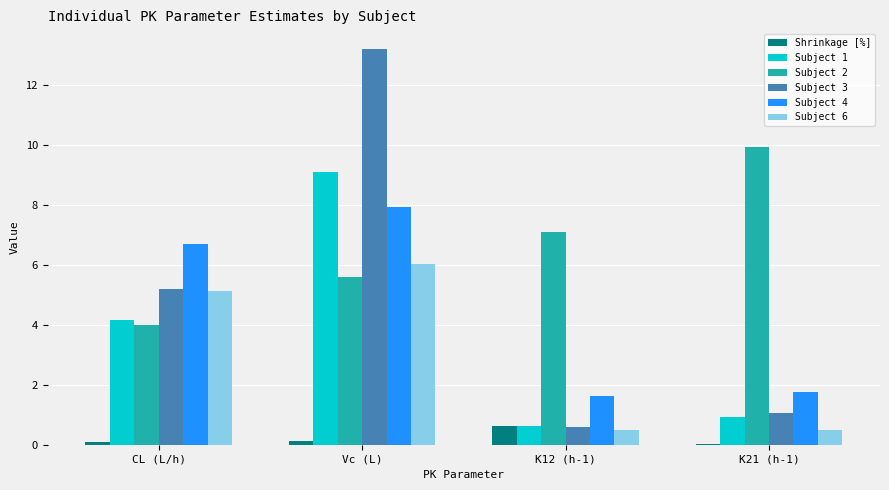

Is it true that Subject 6 equals 8.2 at Vc (L)?

False